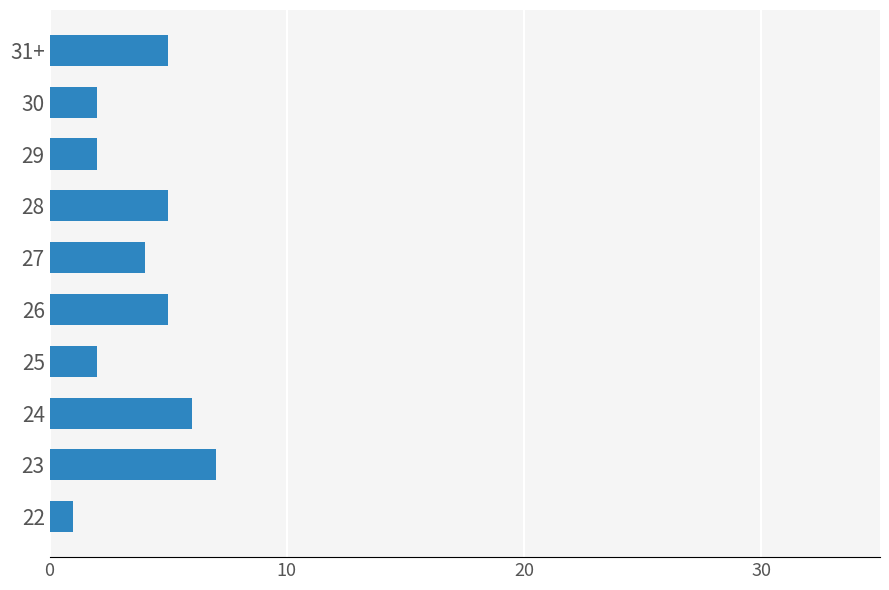

True or false: the data shows 2 at 28.

False